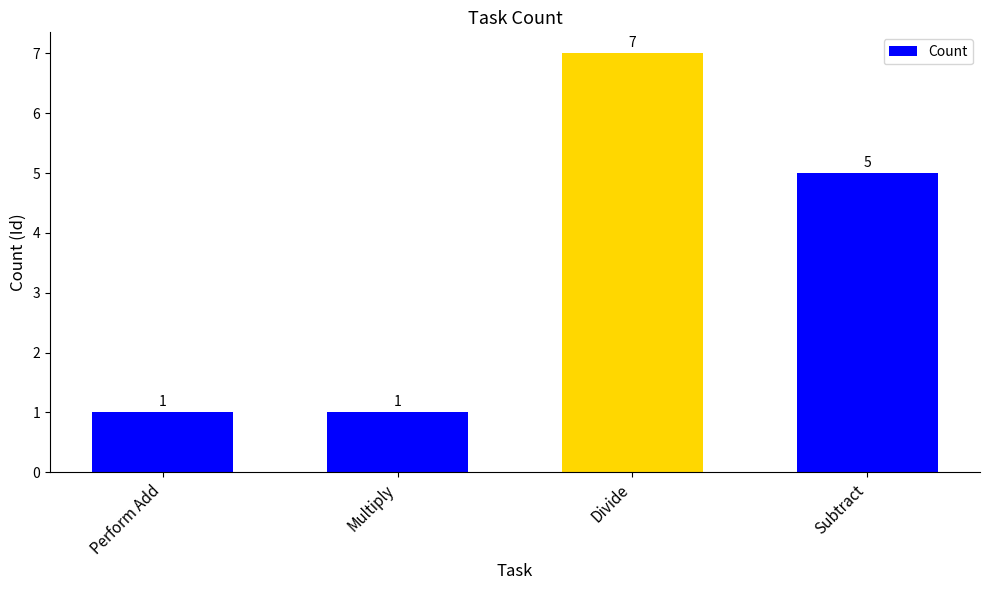

What position from the right is Perform Add?

4